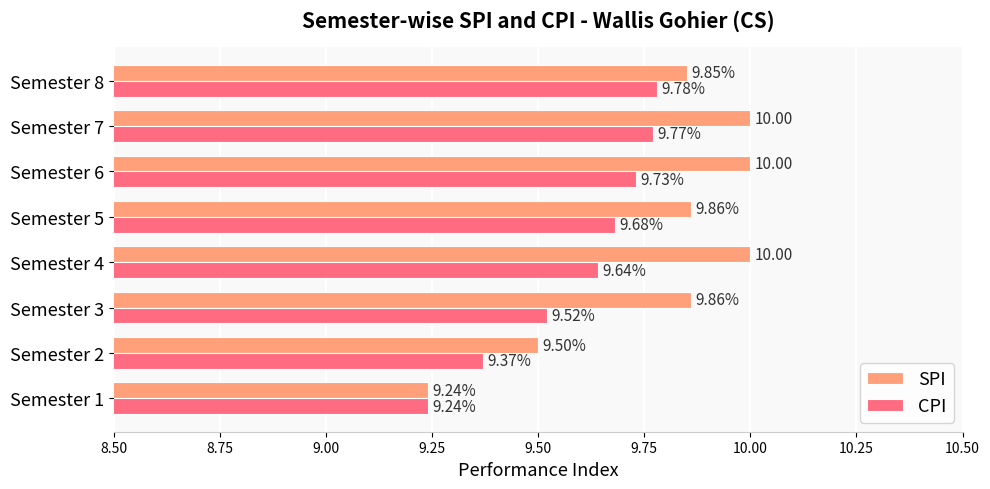

List the labels in order of CPI value, smallest first.

Semester 1, Semester 2, Semester 3, Semester 4, Semester 5, Semester 6, Semester 7, Semester 8